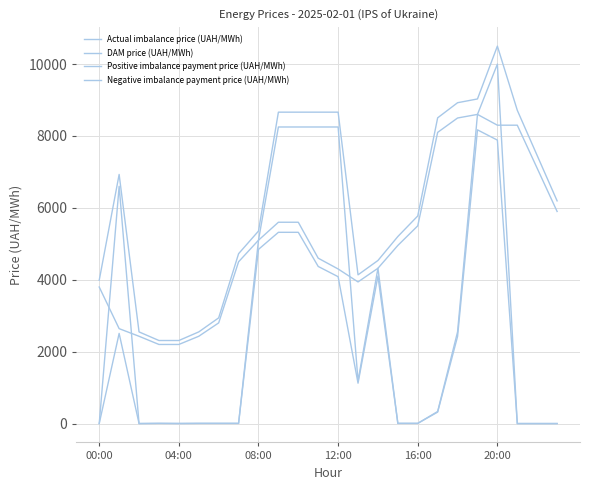

At which category does the chart reach its minimum across all series?

00:00